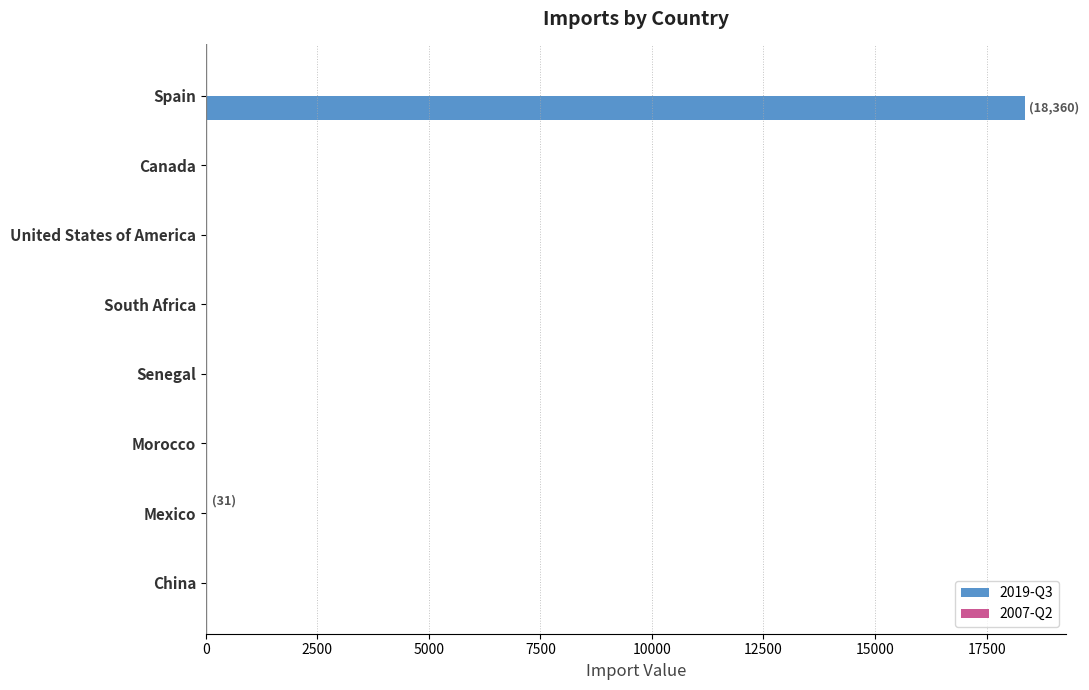

True or false: 2019-Q3 has a value of 18360 at Spain.

True